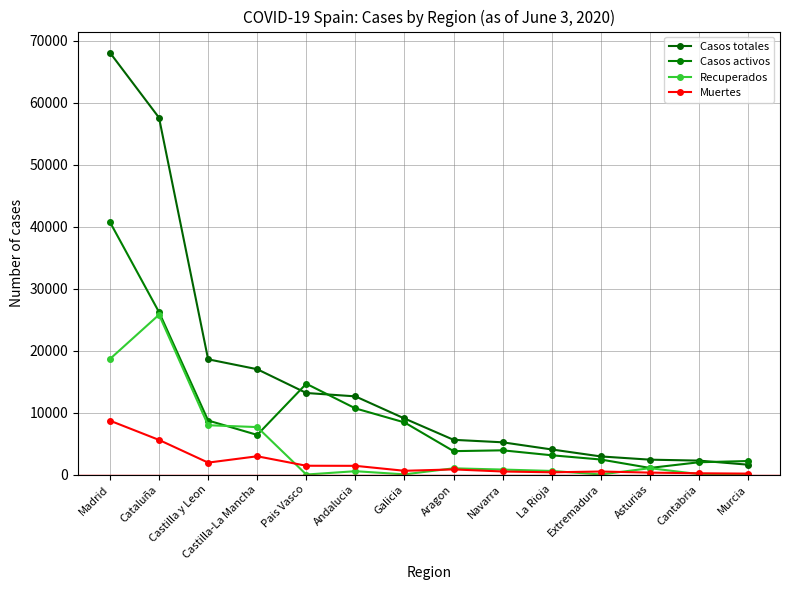

Count the number of categories in the chart.

14